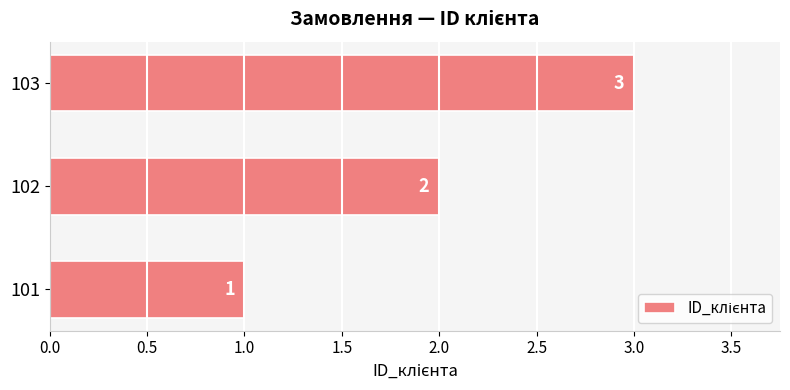

How many values are between 1 and 3?

3